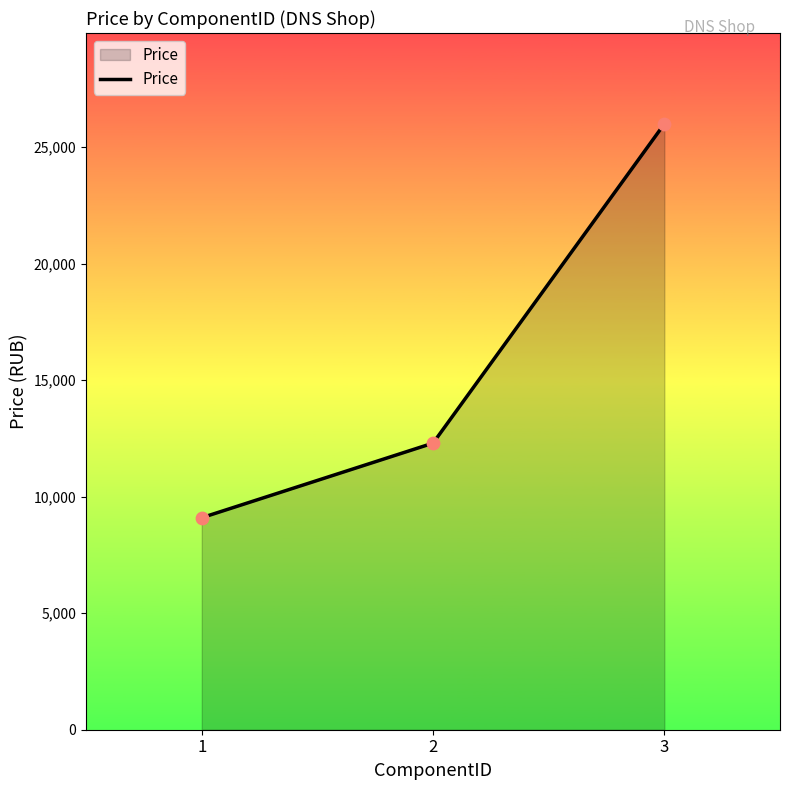

What is the change in value from 2 to 3?

+13700